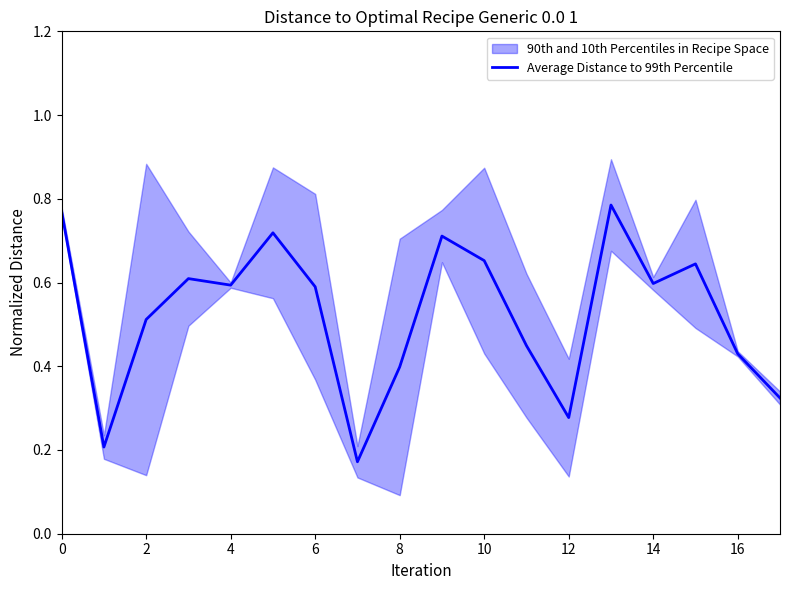

Is it true that Average Distance to 99th Percentile equals 0.6 at 14?

True